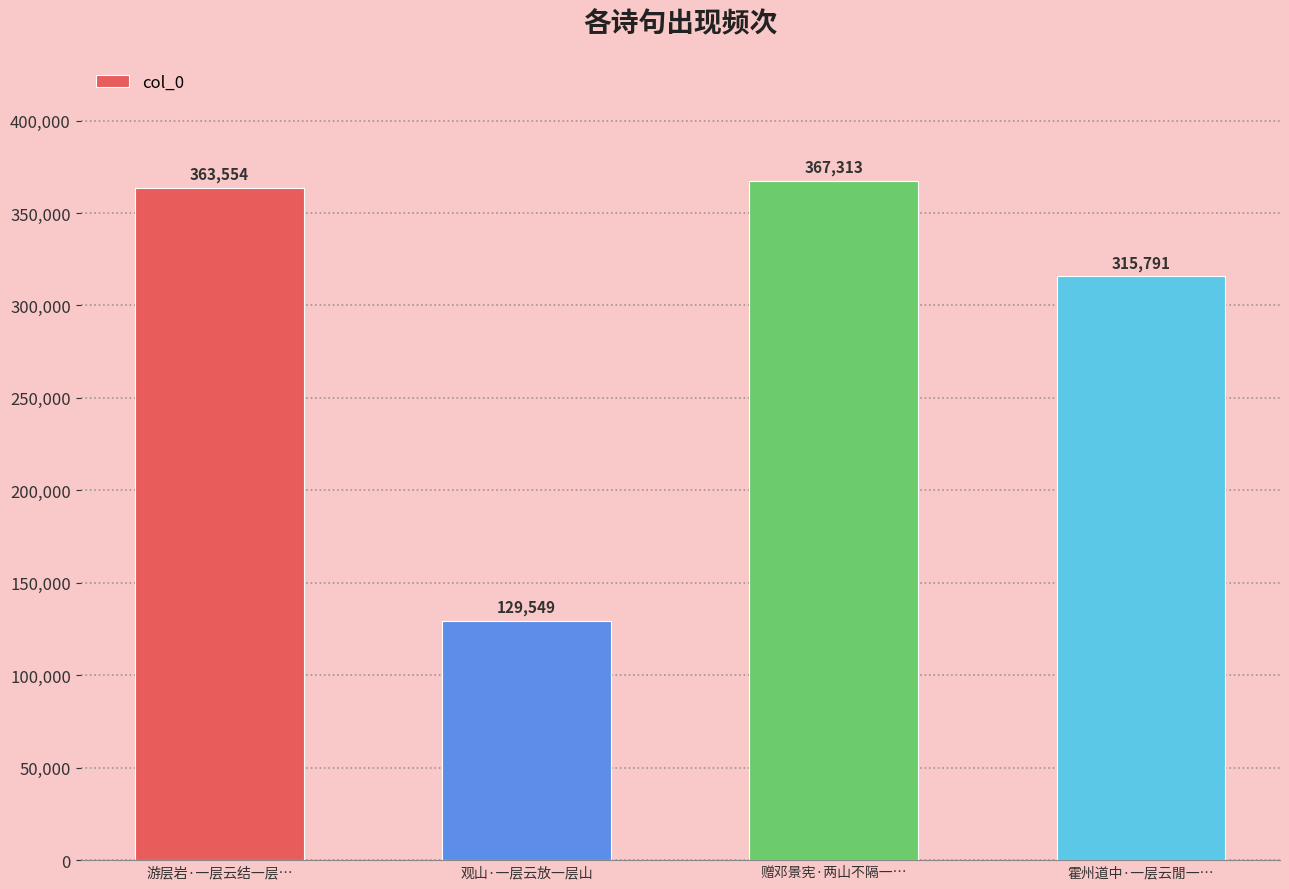

The chart shows a value of 367313 at 赠邓景宪·两山不隔一…. True or false?

True